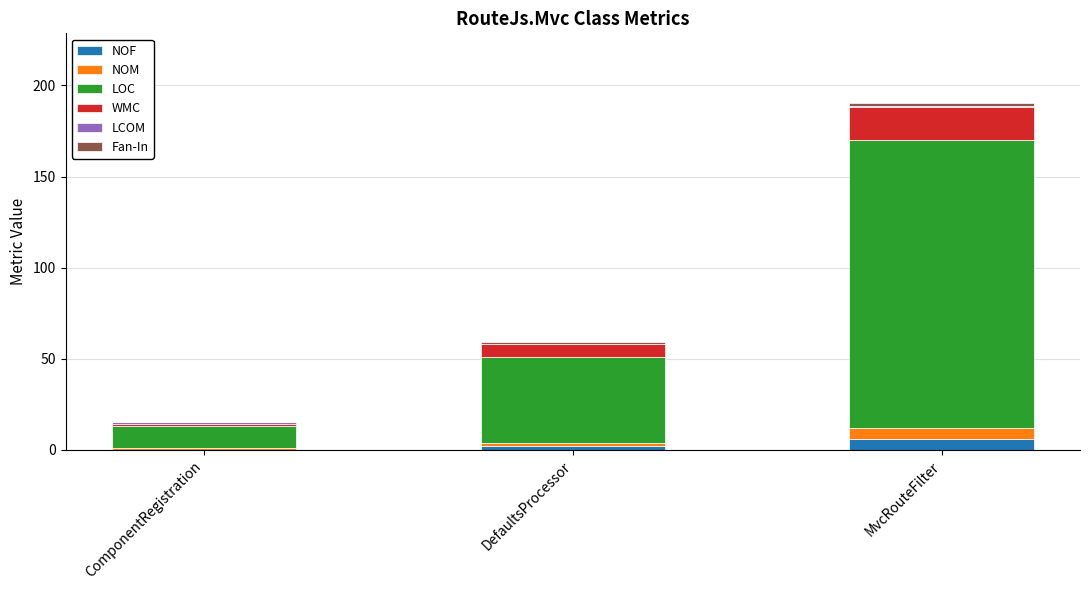

At which category is the sum across all series the highest?

MvcRouteFilter